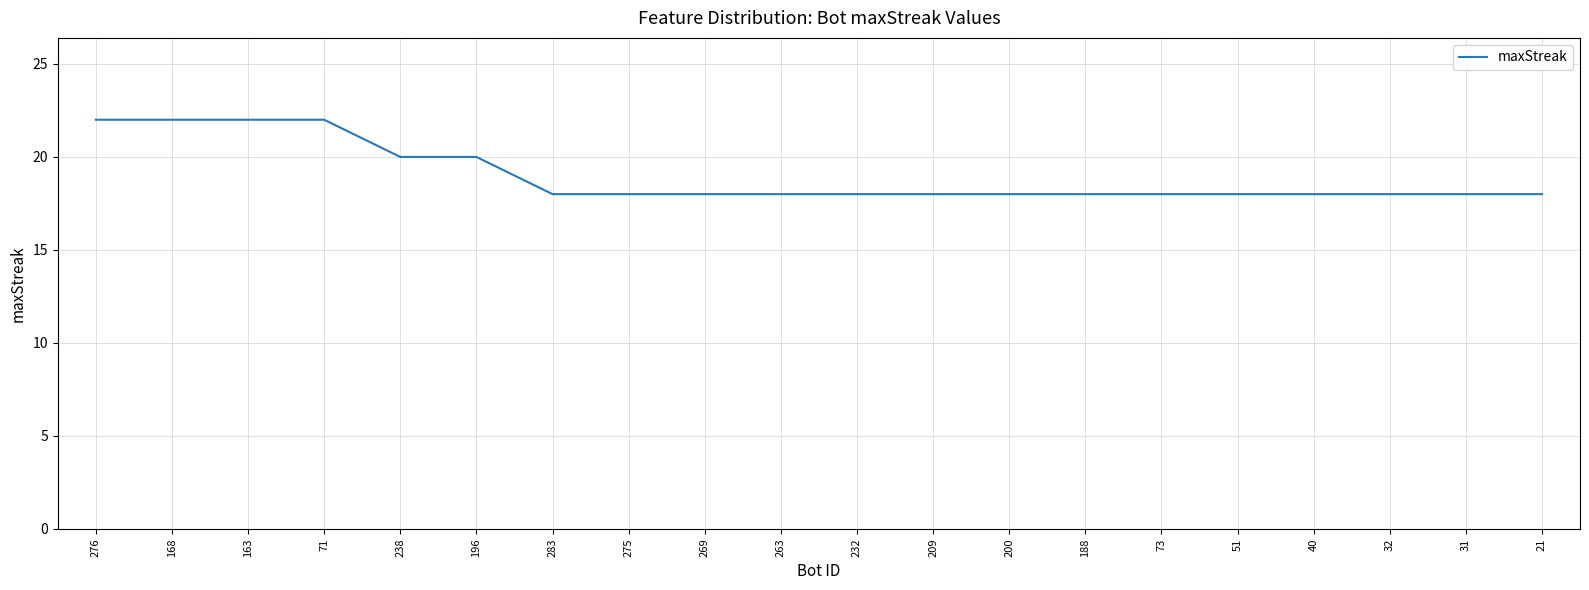

What is the greatest value displayed?

22